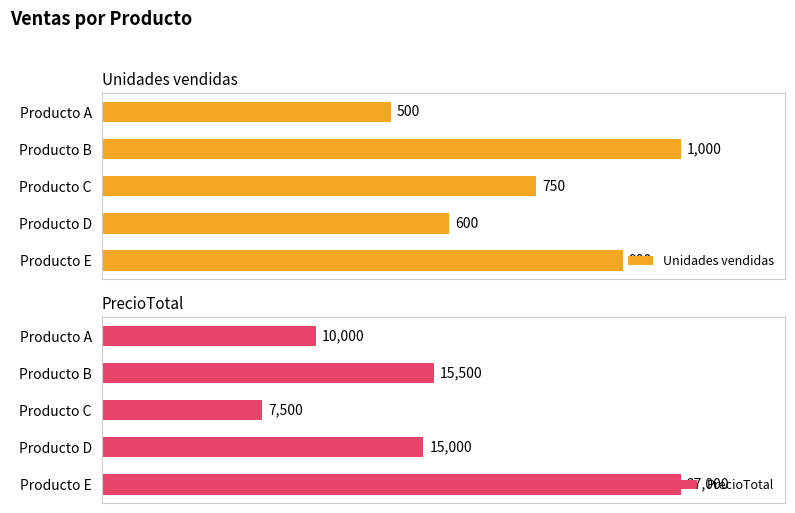

Which series has the largest total across all categories?

PrecioTotal